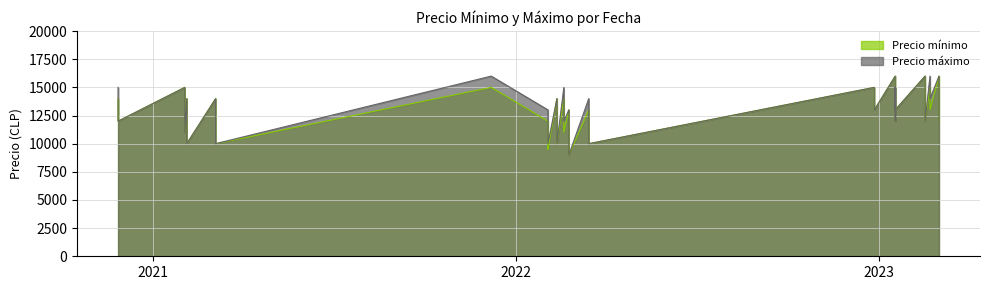

The value of Precio mínimo_line at 8 is 9329. True or false?

False